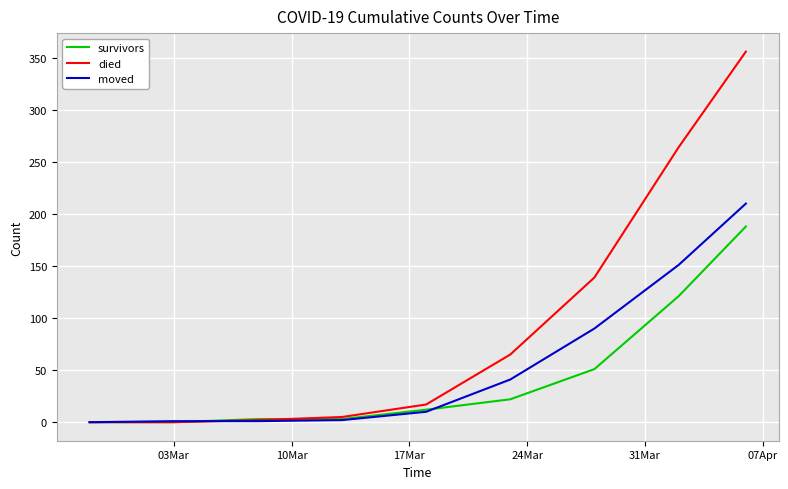

What is the maximum value for died?

356